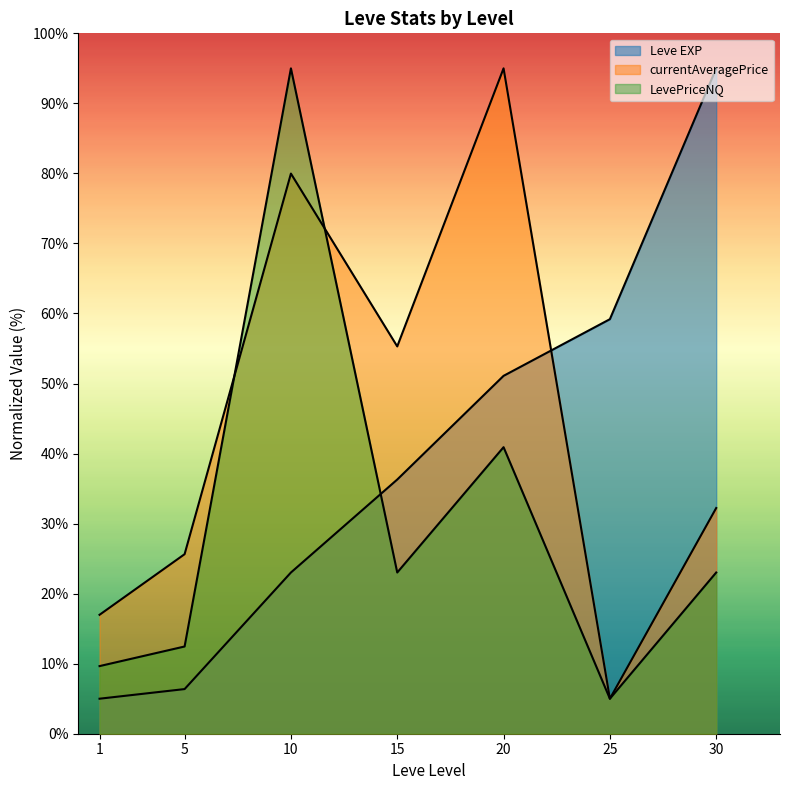

Which has a higher value, 30 or 20?

30